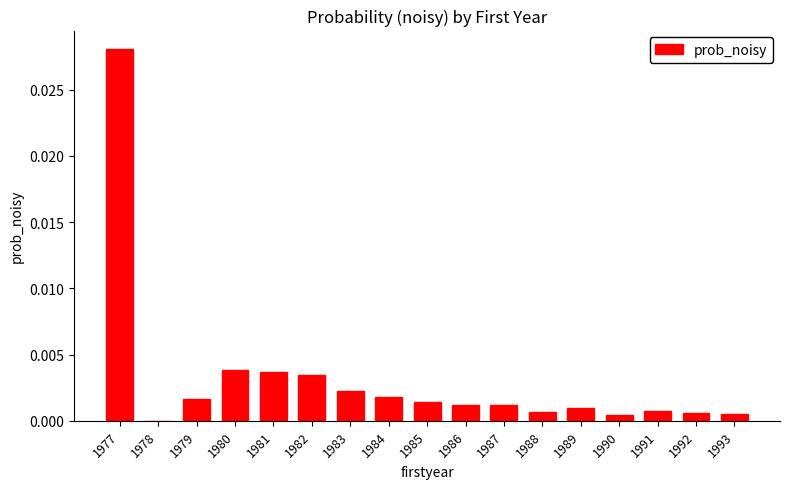

The value at 1991 is 0.0. True or false?

True